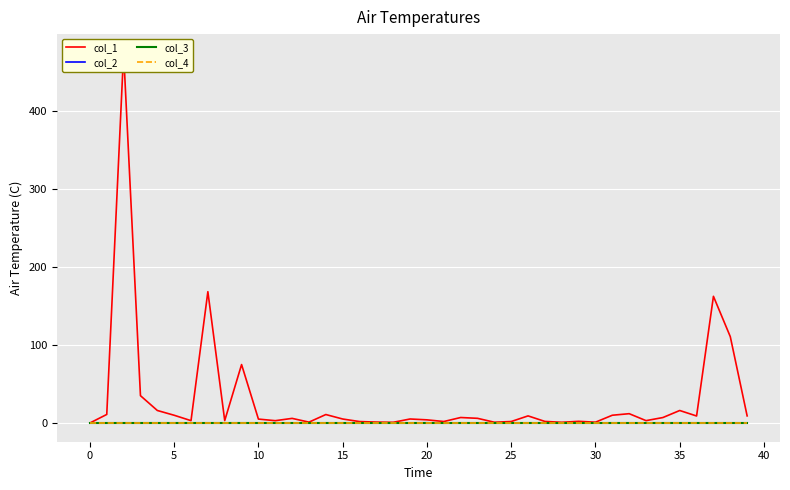

Reading right to left, extract all data points from this chart.

col_1: 9.1	110.7	162.4	9.0	16.0	7.0	3.0	11.9	9.9	1.0	2.1	0.9	2.0	9.1	1.9	1.0	6.0	7.0	1.9	4.0	5.1	0.9	1.2	1.8	5.1	10.8	1.1	5.9	3.0	5.0	74.9	3.1	168.3	3.0	9.9	16.0	35.0	474.7	11.0	0.0
col_2: 0.1	-0.0	-0.0	0.0	0.1	0.0	-0.1	0.0	-0.2	0.3	-0.1	0.1	-0.3	0.2	-0.1	0.1	0.0	-0.1	-0.3	0.3	0.1	-0.1	0.0	-0.2	0.1	-0.1	0.0	-0.0	0.1	0.0	-0.0	-0.1	0.1	-0.0	0.1	-0.0	0.1	-0.1	-0.2	0.0
col_3: 0.0	0.0	0.0	0.0	0.0	0.0	0.0	0.0	0.0	0.0	0.0	0.0	0.0	0.0	0.0	0.0	0.0	0.0	0.0	0.0	0.0	0.0	0.0	0.0	0.0	0.0	0.0	0.0	0.0	0.0	0.0	0.0	0.0	0.0	0.0	0.0	0.0	0.0	0.0	0.0
col_4: 0.0	0.0	0.0	0.0	0.0	0.0	0.0	0.0	0.0	0.0	0.0	0.0	0.0	0.0	0.0	0.0	0.0	0.0	0.0	0.0	0.0	0.0	0.0	0.0	0.0	0.0	0.0	0.0	0.0	0.0	0.0	0.0	0.0	0.0	0.0	0.0	0.0	0.0	0.0	0.0